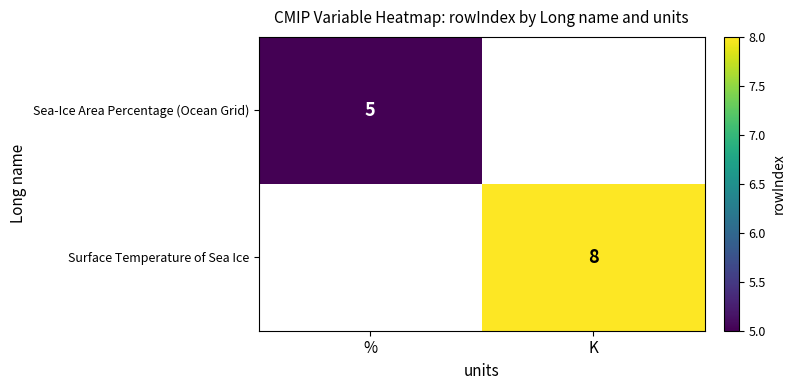

How many distinct data groups are displayed?

2